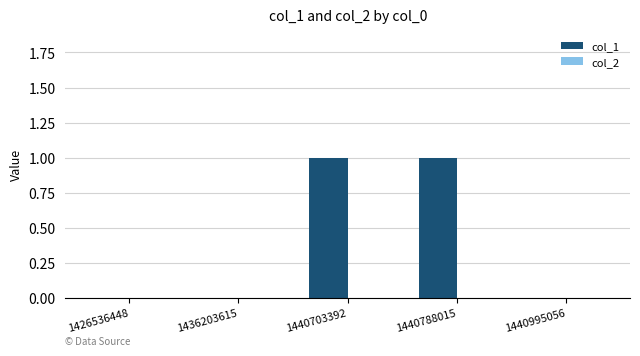

True or false: the data shows 0 at 1440995056.

True